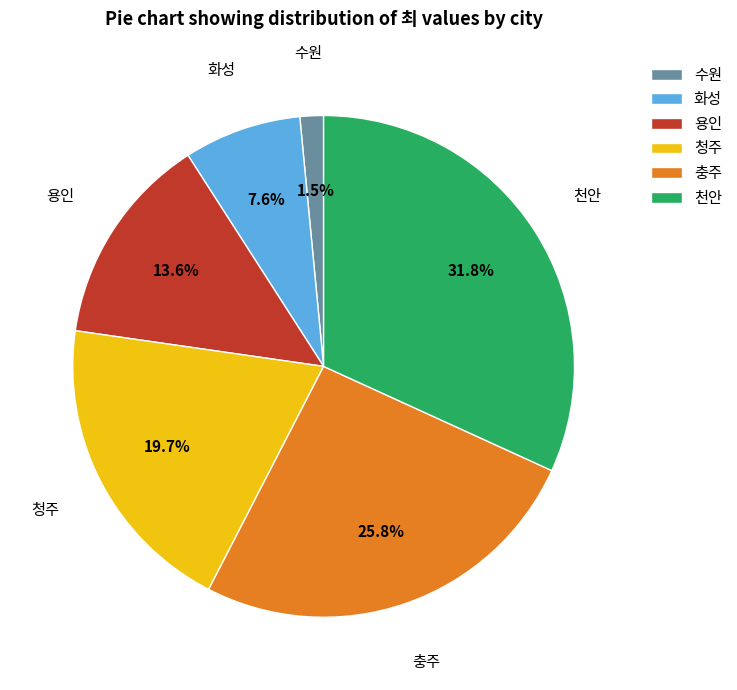

How many segments does this pie chart have?

6